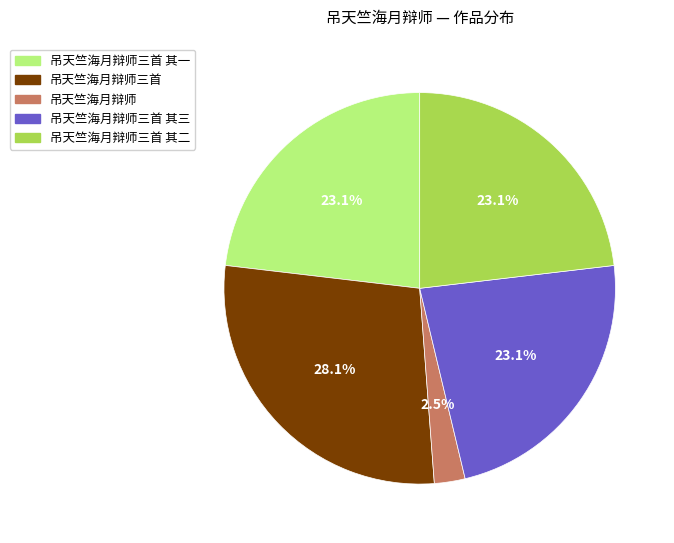

What portion of the pie excludes 吊天竺海月辩师三首 其二?

76.9%